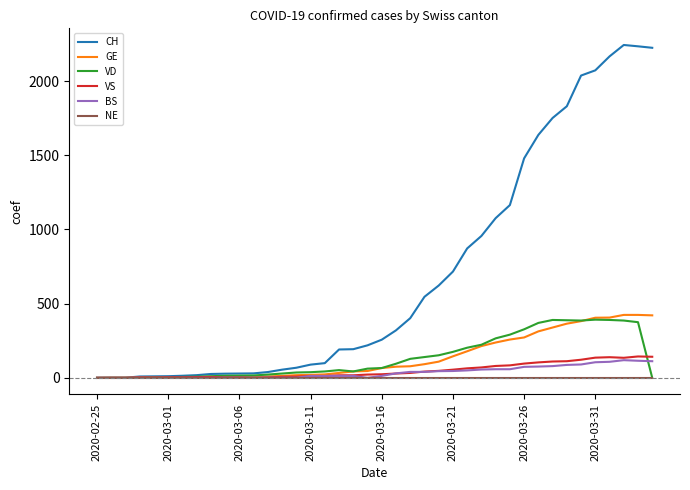

Rank the series by their maximum value, from highest to lowest.

CH, GE, VD, VS, BS, NE